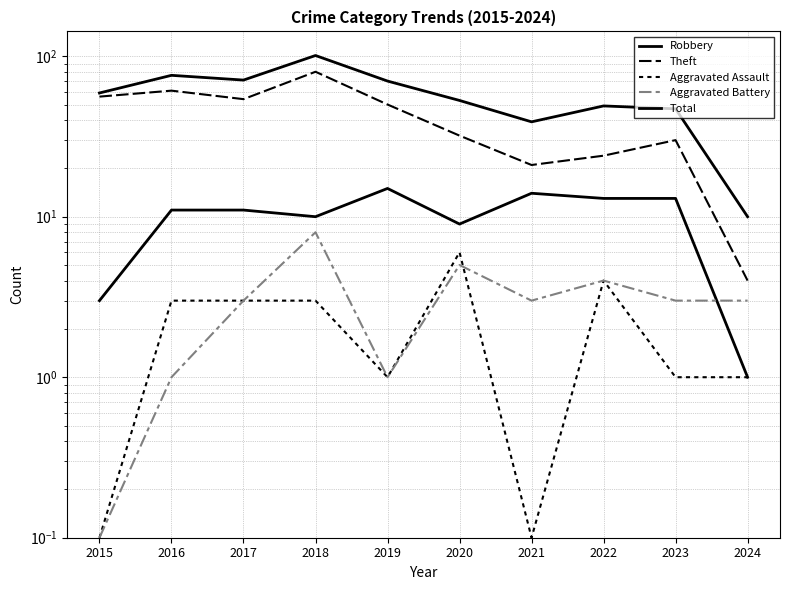

At which category does Aggravated Assault reach its first local peak?

2020